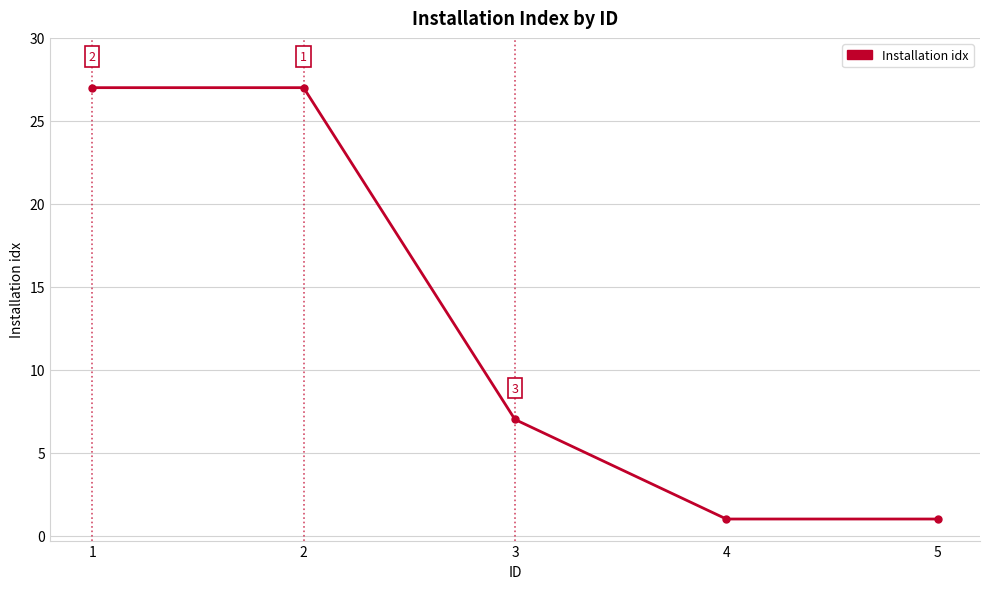

What is the difference between the maximum and second lowest values?

26